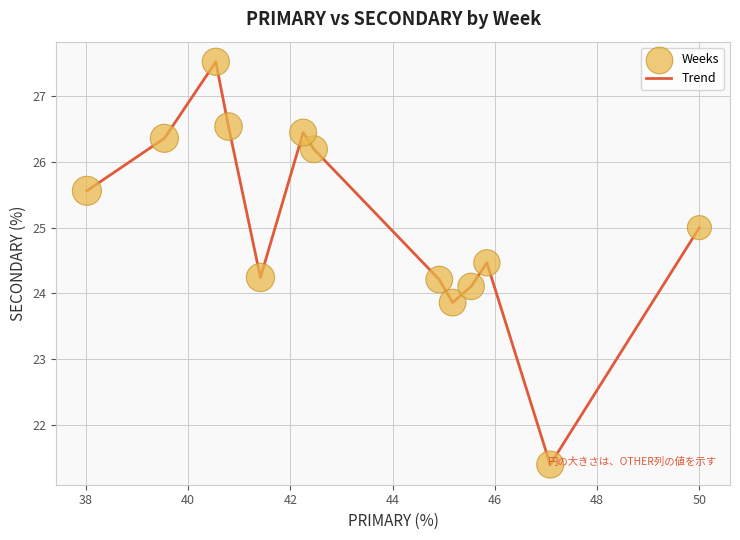

What is the difference between the maximum and minimum values?

6.1